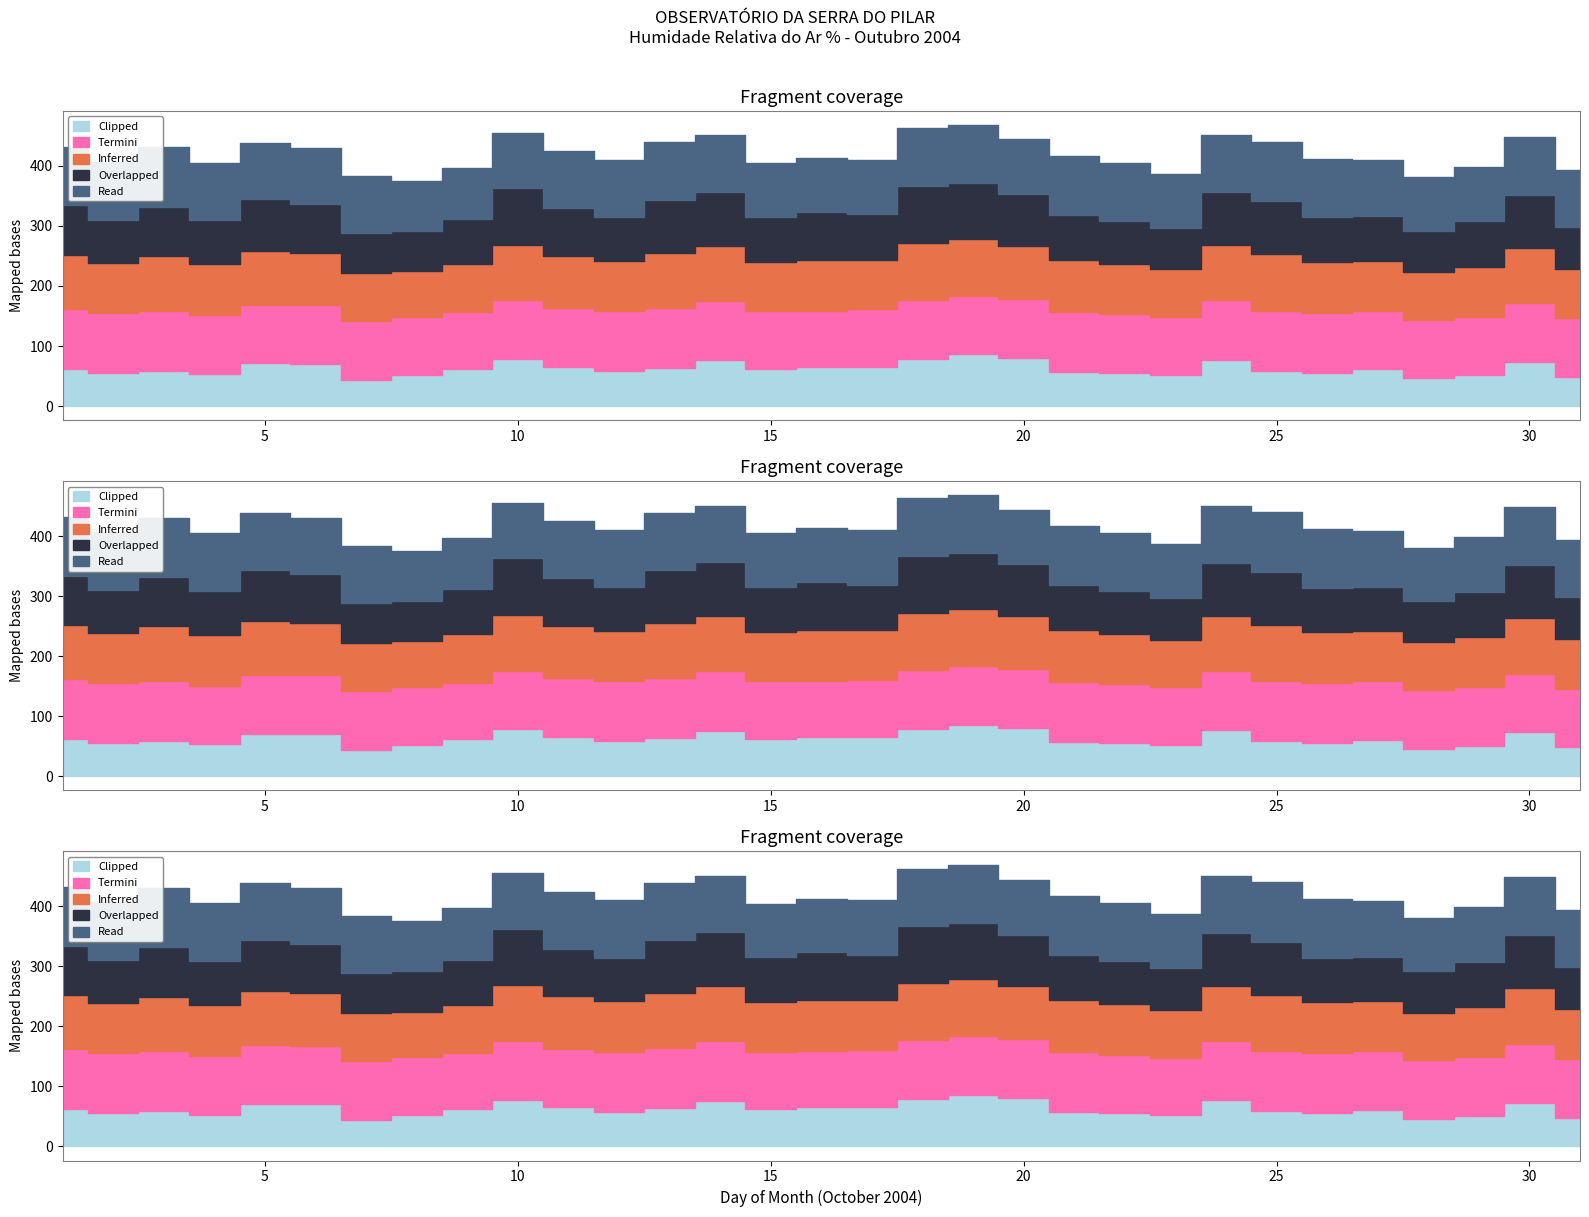

The Inferred series shows 80.4 at 7. True or false?

True